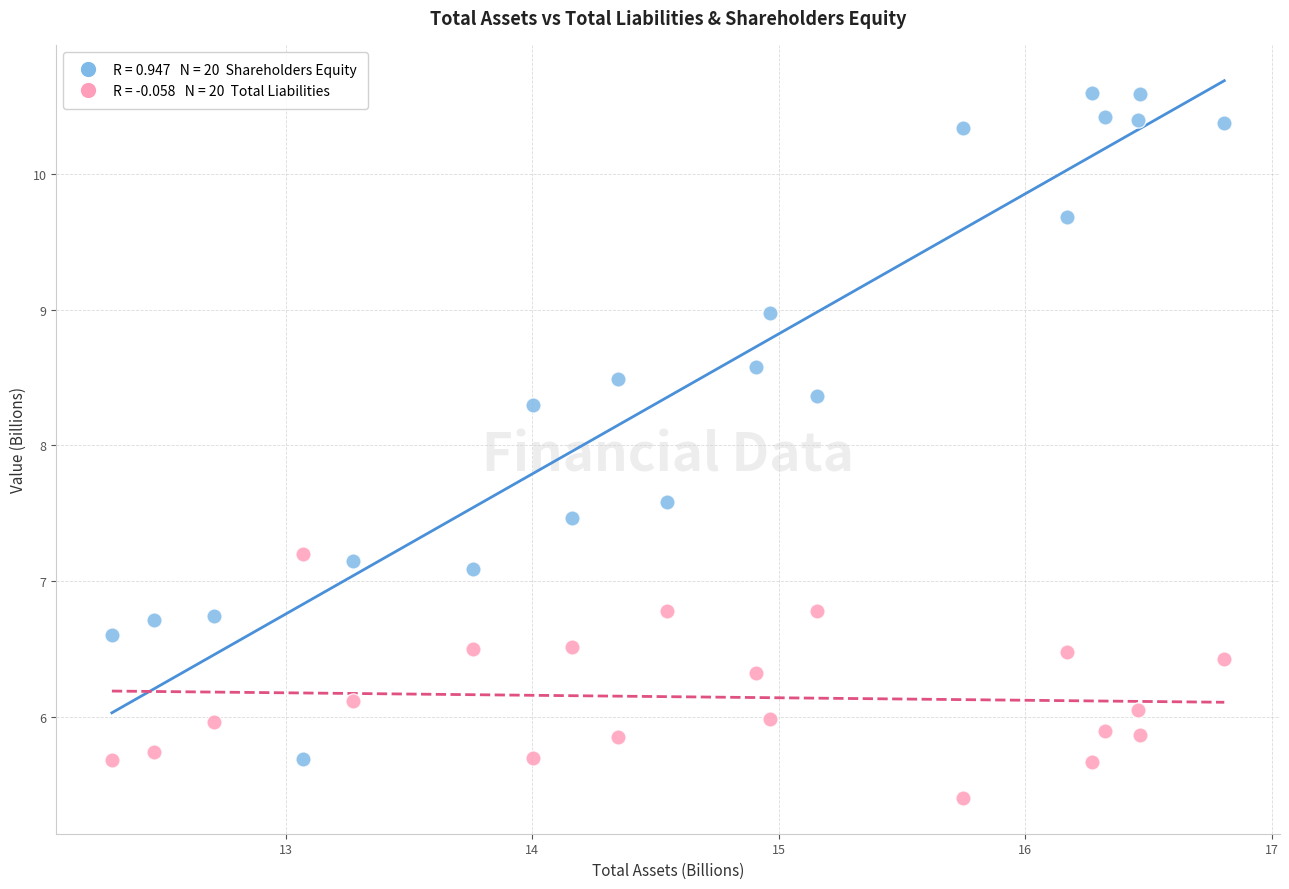

Across all data points, what is the range of X values (max minus min)?

4.5